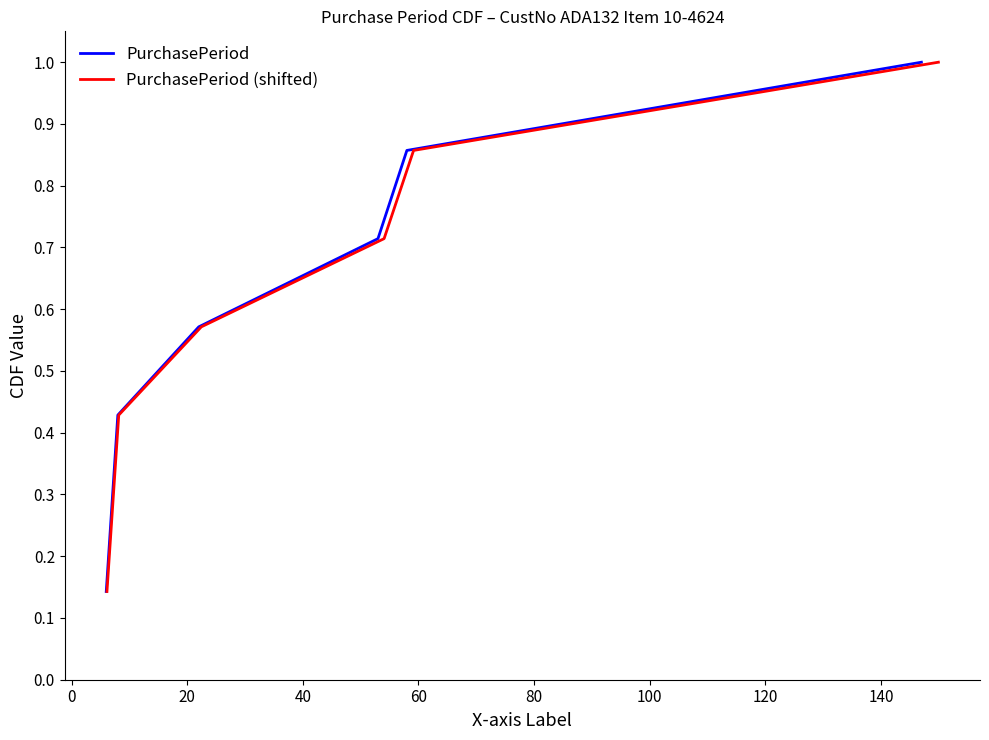

How many categories are shown in the chart?

7